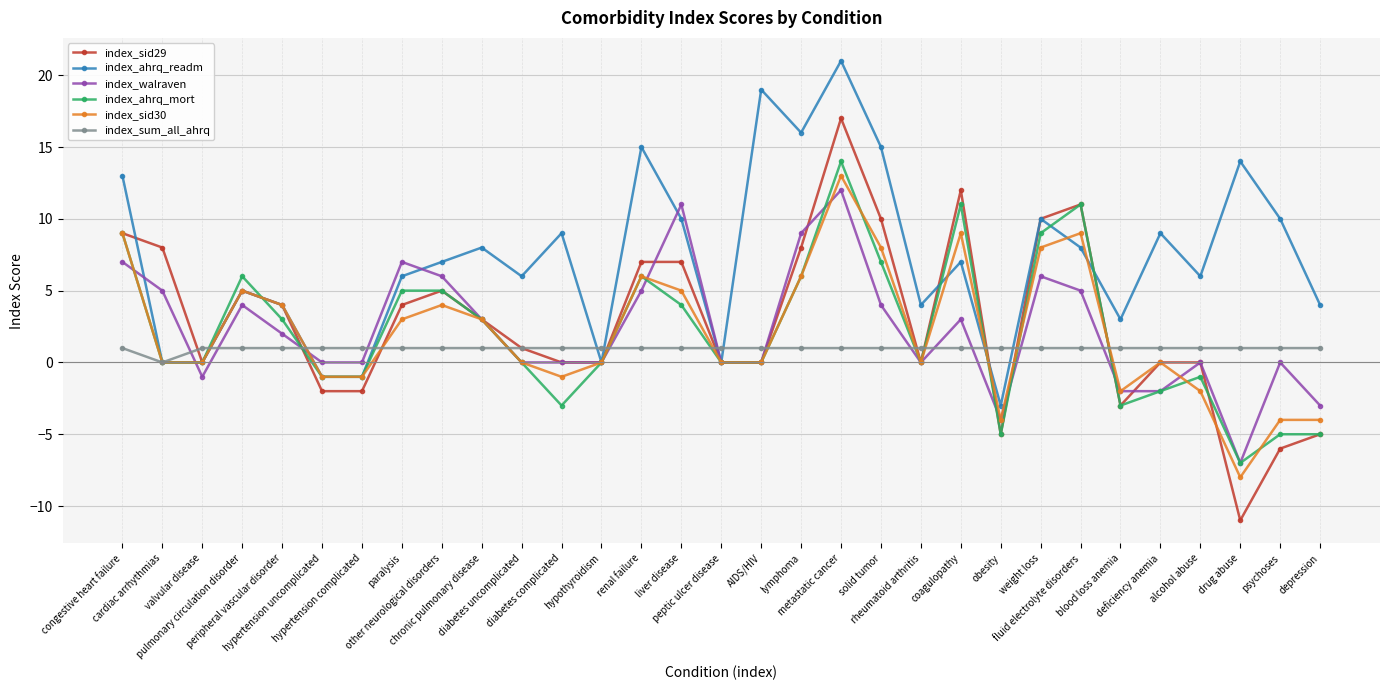

Which series has the largest total across all categories?

index_ahrq_readm